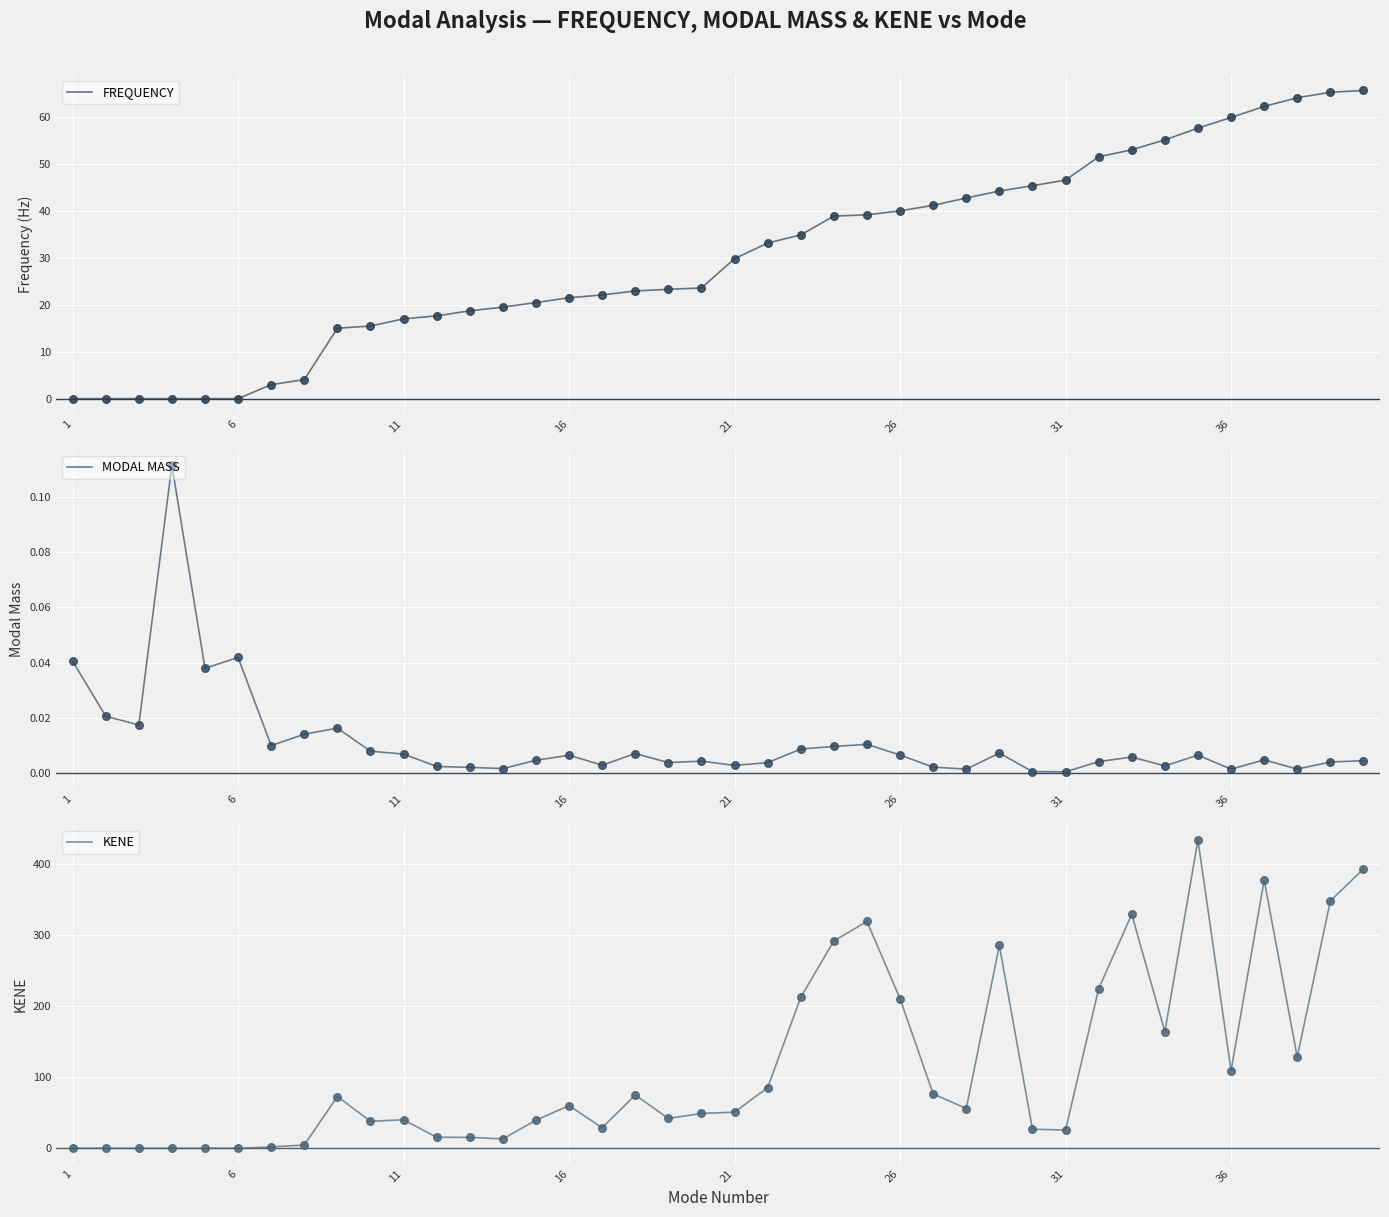

Where does the FREQUENCY series first go above 29?

21